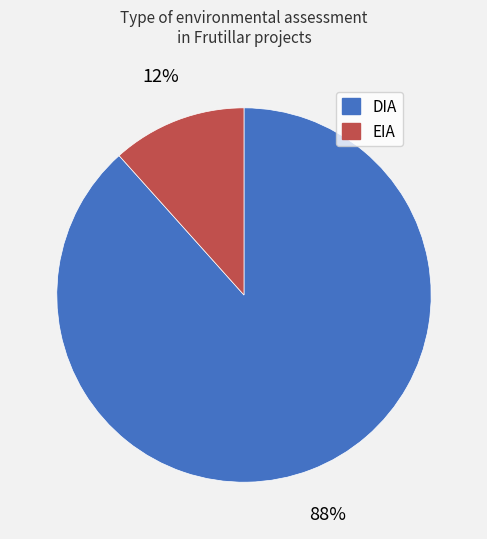

Which category has the biggest portion of the pie?

DIA